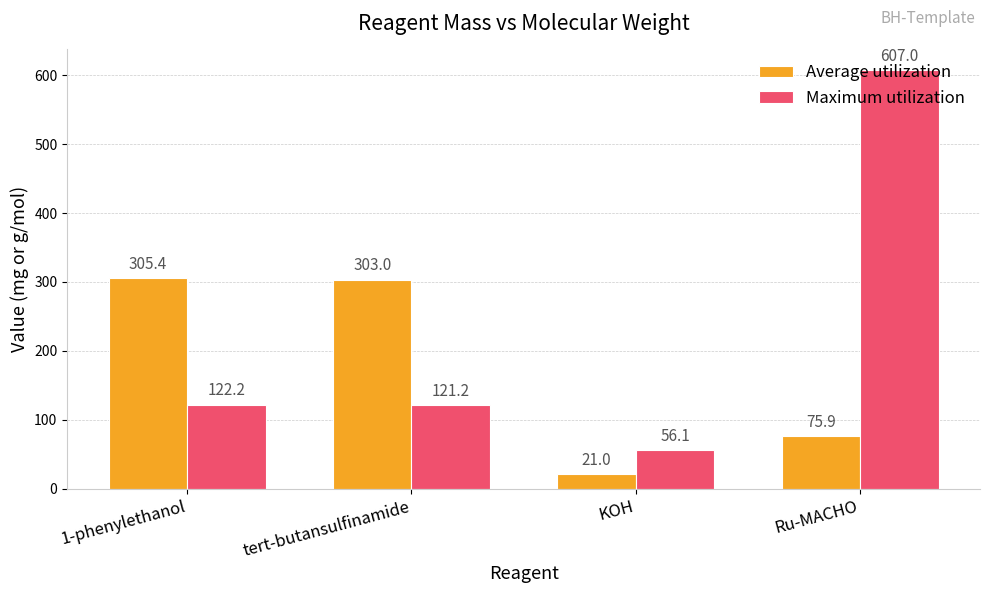

At which label does Maximum utilization reach its minimum?

KOH